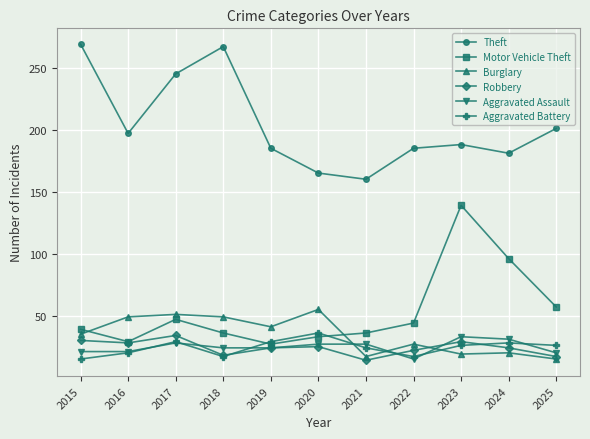

How many values in the Theft series are below 188?

5